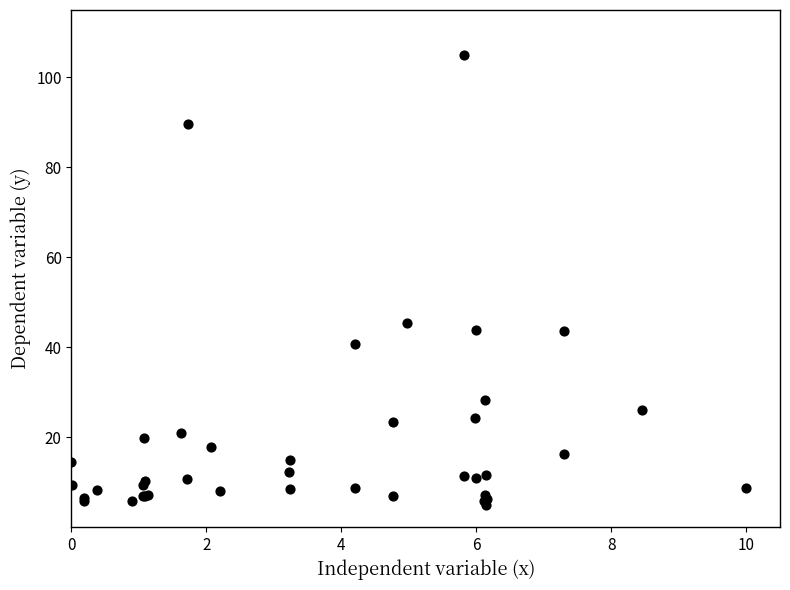

What Y value in the scatter plot is closest to 55?

45.5